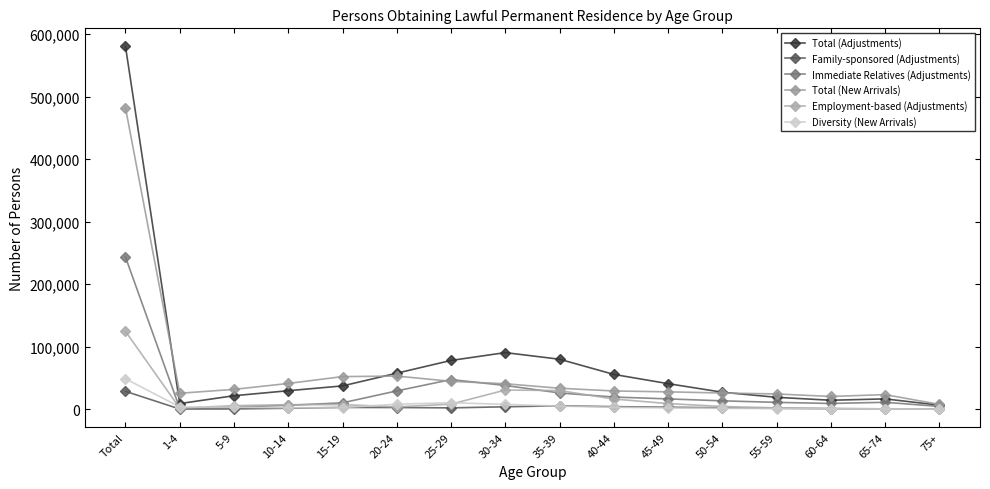

The value of Family-sponsored (Adjustments) at 40-44 is 848. True or false?

False